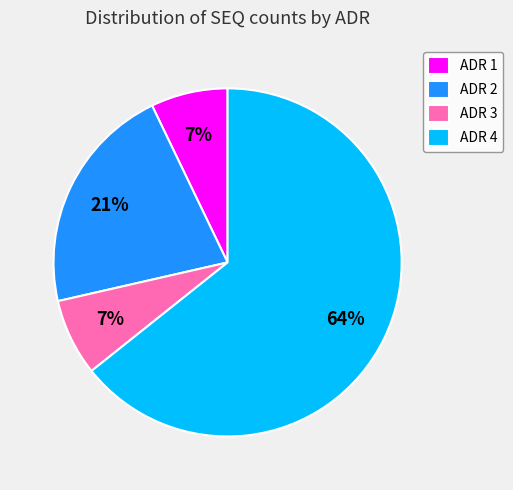

What is the largest slice in the pie chart?

ADR 4